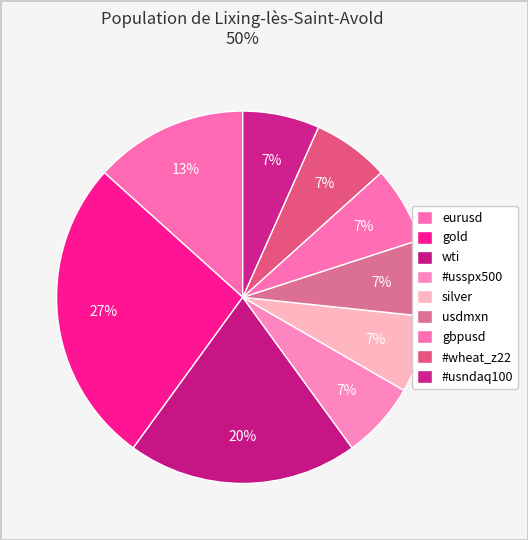

How many segments does this pie chart have?

9